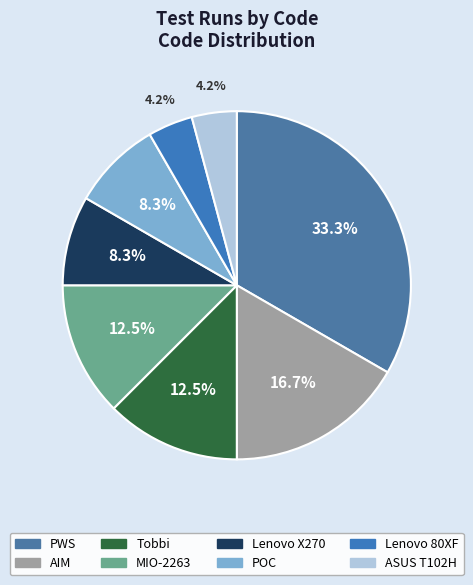

Which category has the smallest portion of the pie?

Lenovo 80XF